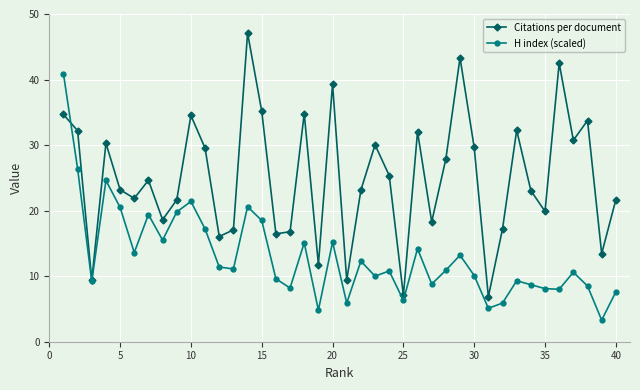

Rank the series by their maximum value, from highest to lowest.

Citations per document, H index (scaled)